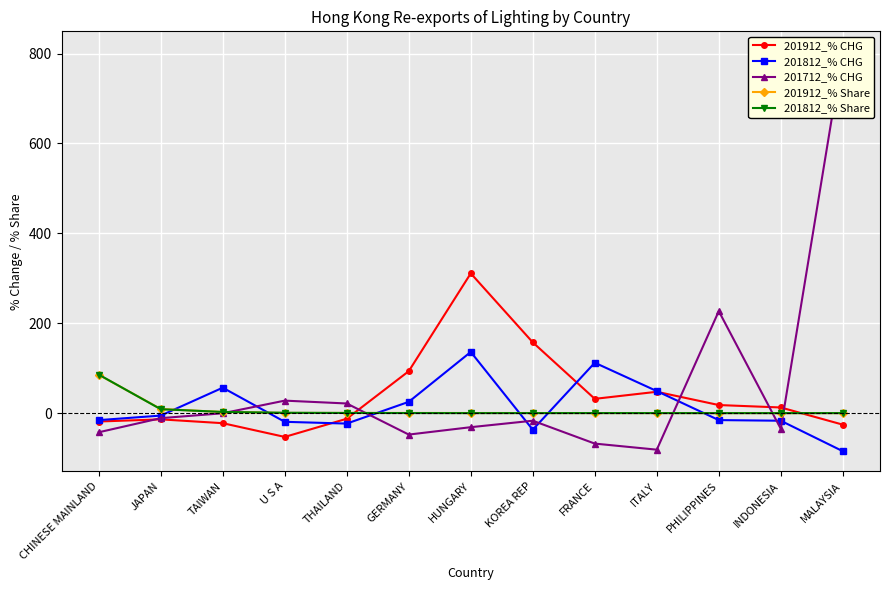

Rank the categories by 201812_% CHG value from lowest to highest.

MALAYSIA, KOREA REP, THAILAND, U S A, INDONESIA, CHINESE MAINLAND, PHILIPPINES, JAPAN, GERMANY, ITALY, TAIWAN, FRANCE, HUNGARY